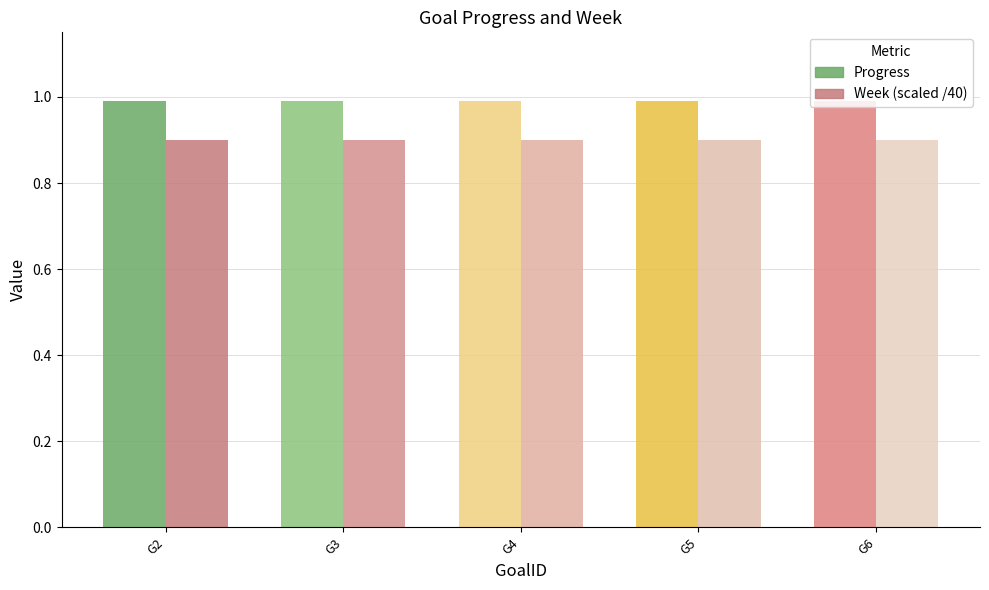

What is the smallest value displayed?

0.9